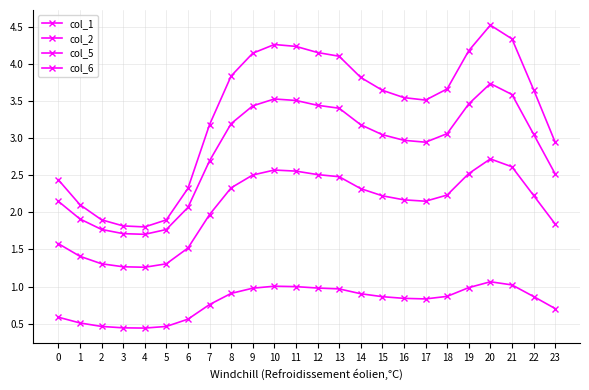

What is the difference between the col_1 values at 16 and 1?

1.4